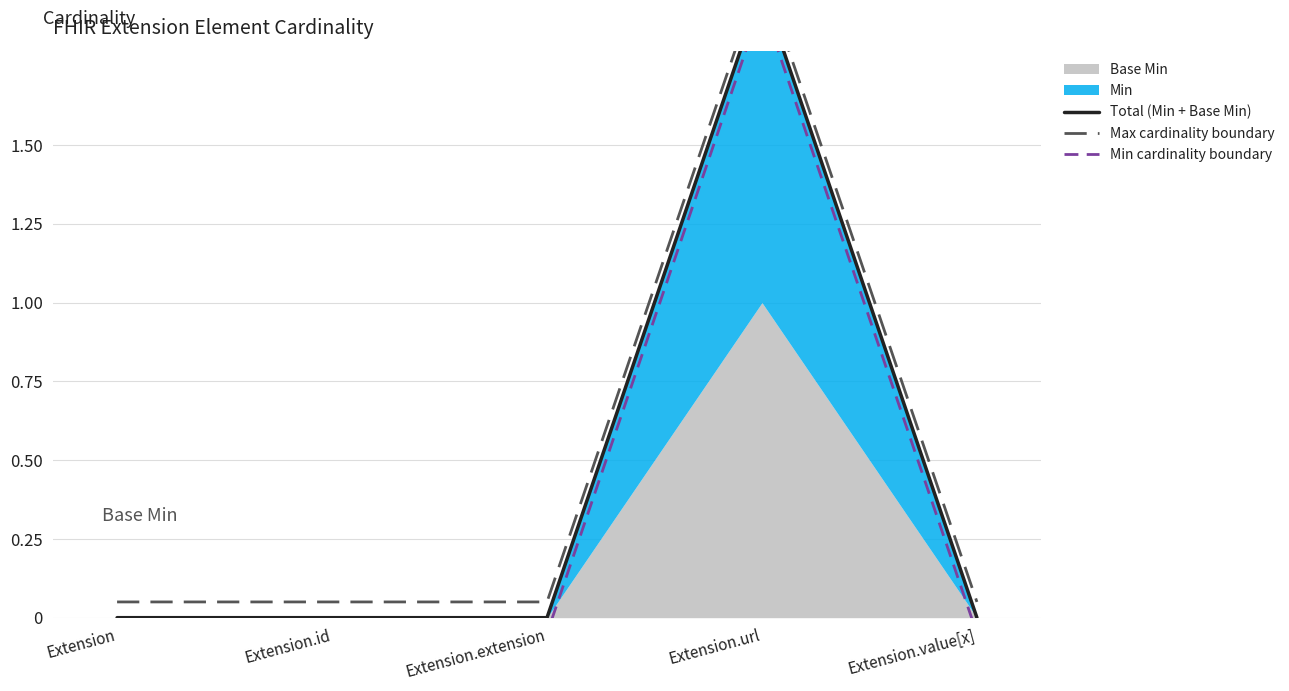

How many positive values does the Min cardinality boundary series have?

1